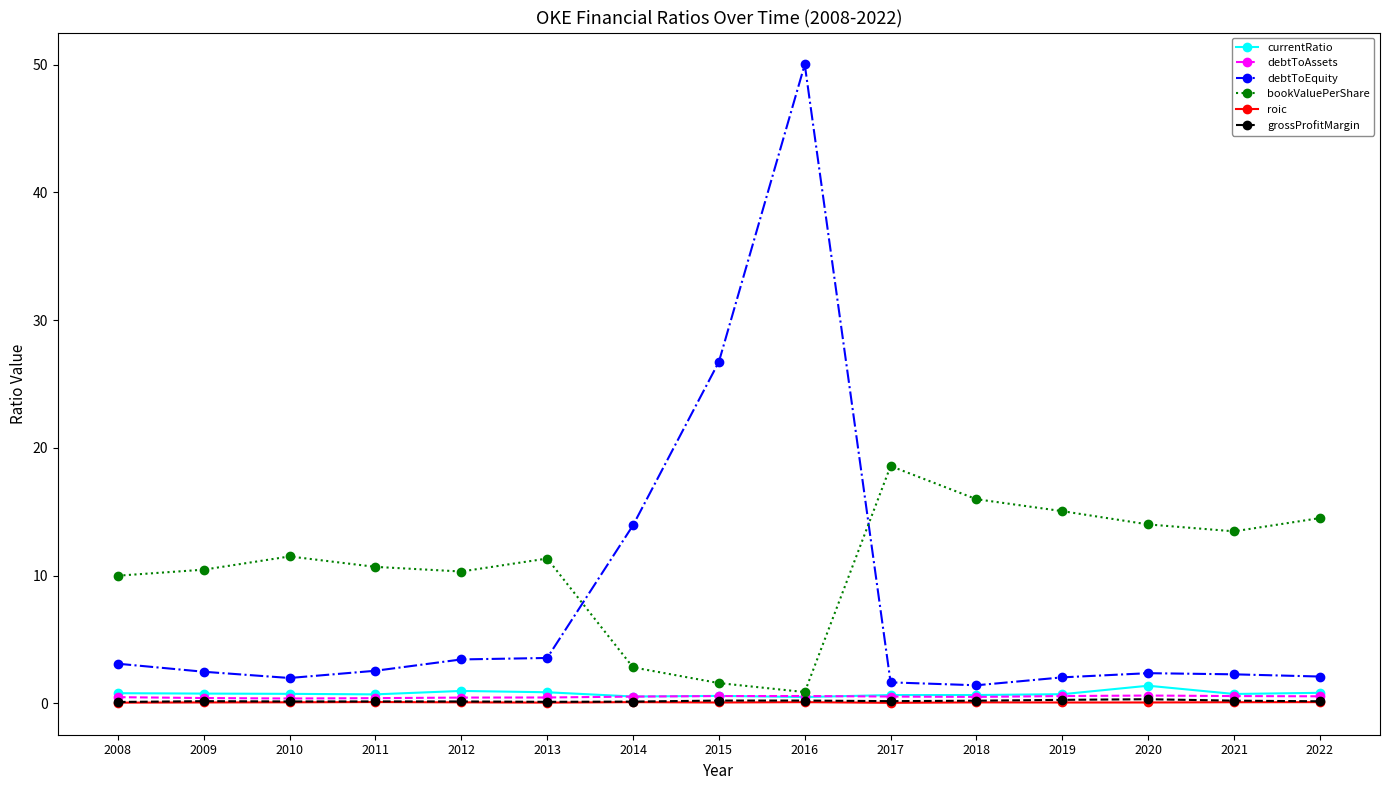

Is it true that debtToAssets equals 0.5 at 2008?

True